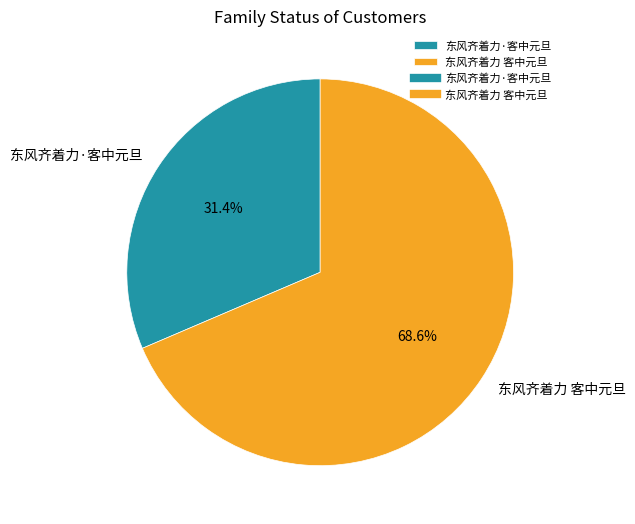

Is there any slice that represents more than half of the pie?

Yes